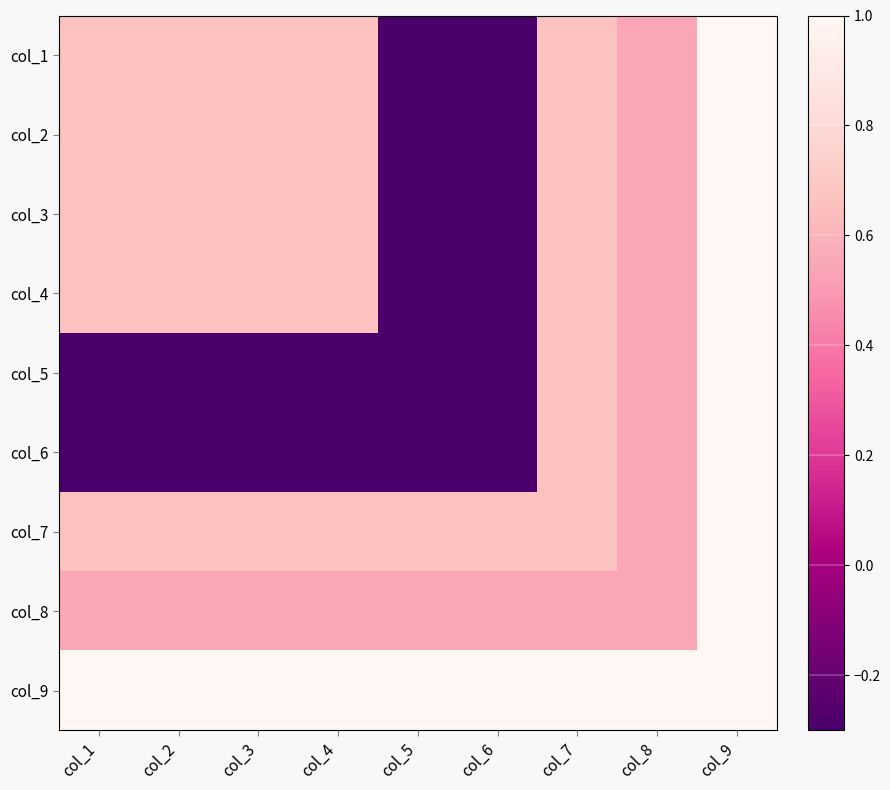

List the series in order of their peak value, highest first.

col_1, col_2, col_3, col_4, col_5, col_6, col_7, col_8, col_9